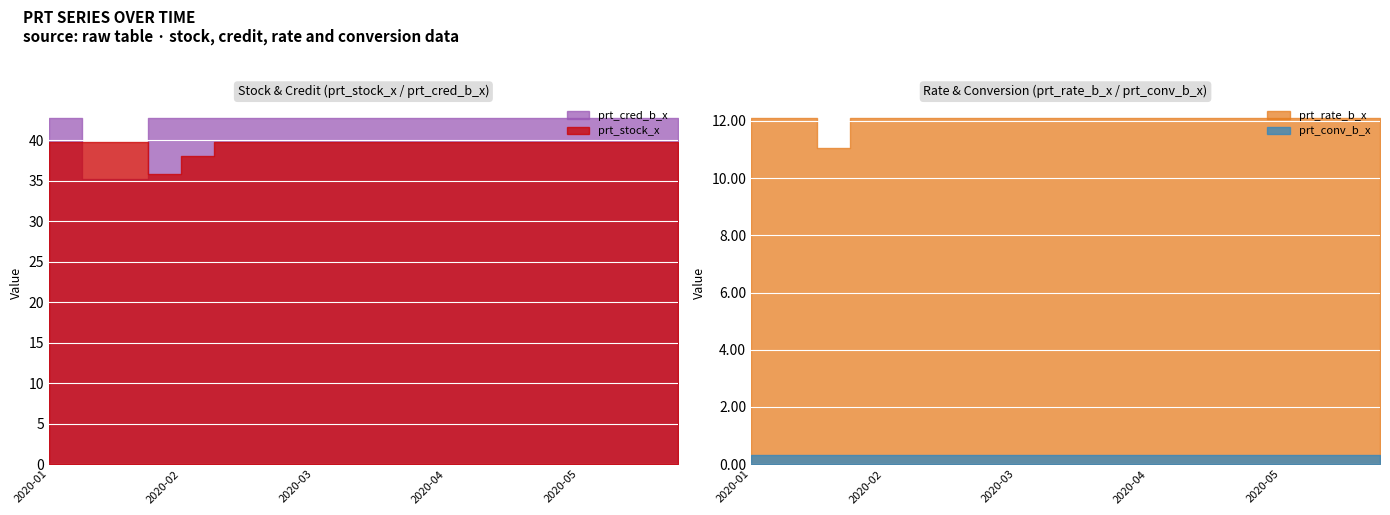

What are all the series names shown in the legend?

prt_stock_x, prt_cred_b_x, prt_rate_b_x, prt_conv_b_x